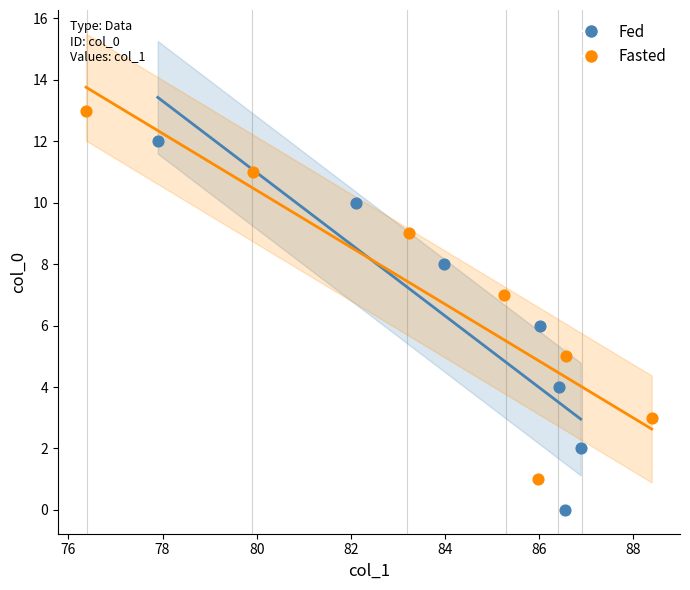

Which series reaches the minimum Y coordinate?

Fed